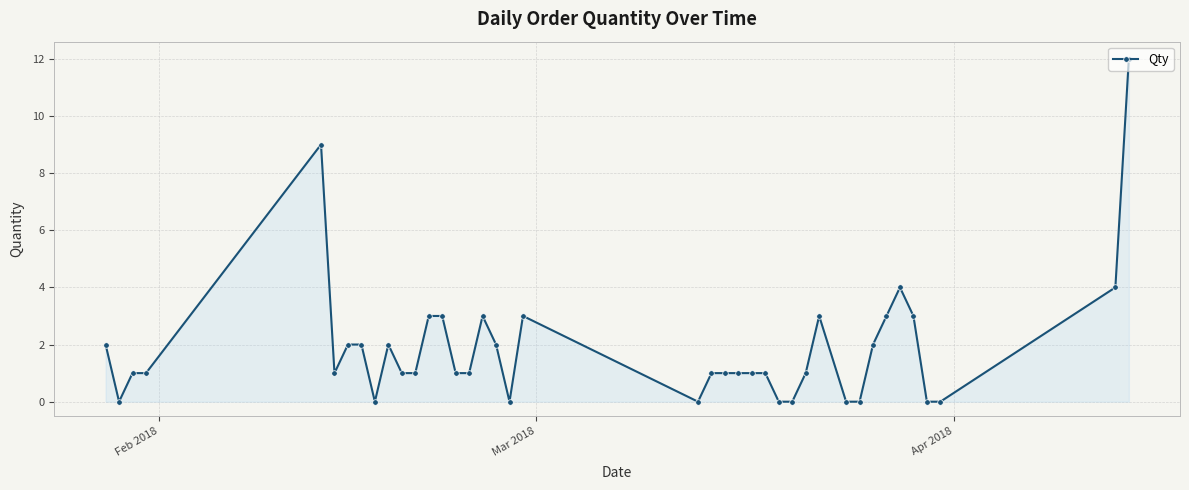

What is the sum of all values?

75